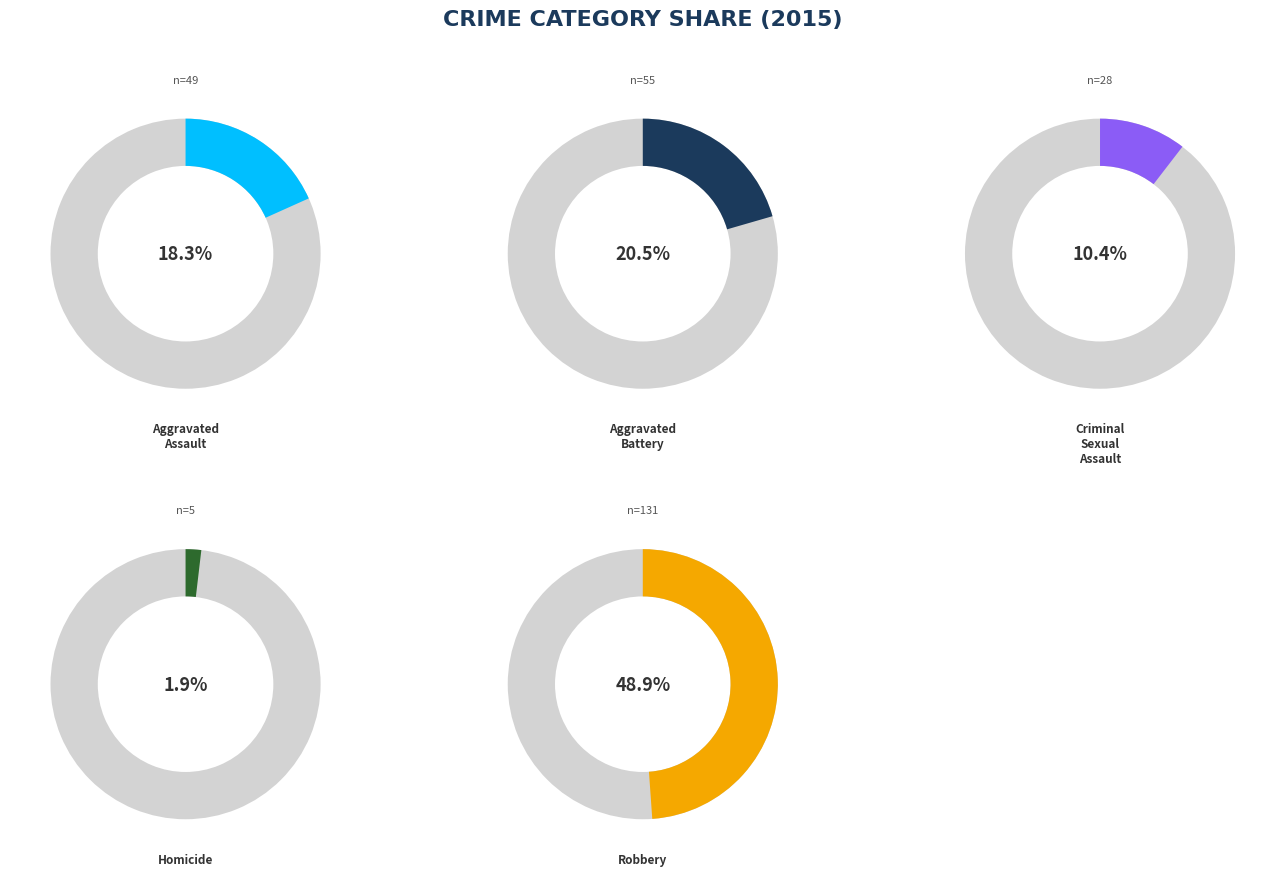

What is the smallest slice in the pie chart?

Homicide